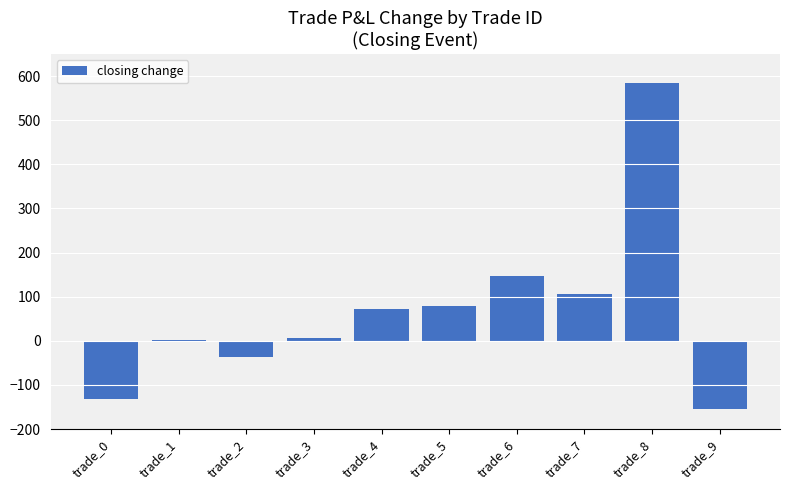

Which label corresponds to the largest value in the chart?

trade_8